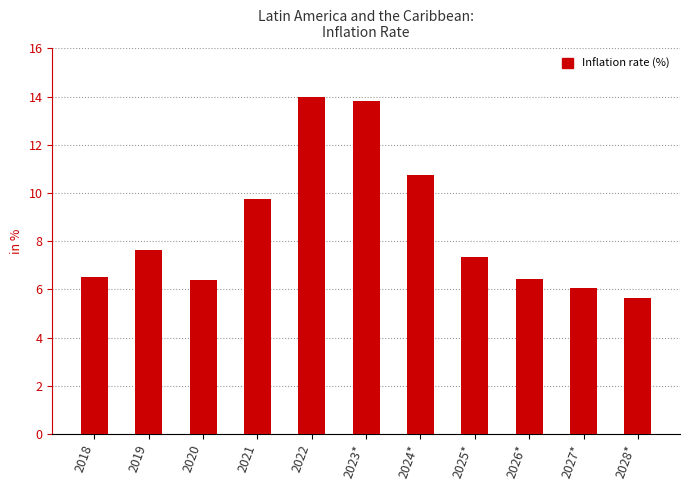

What is the difference between the maximum and second lowest values?

7.9